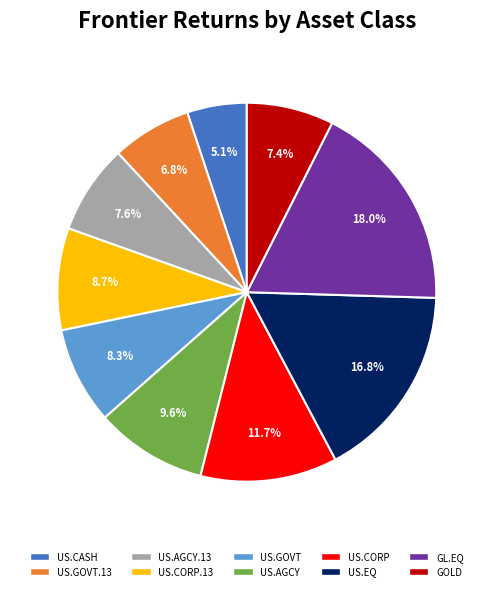

Does any single category account for the majority?

No